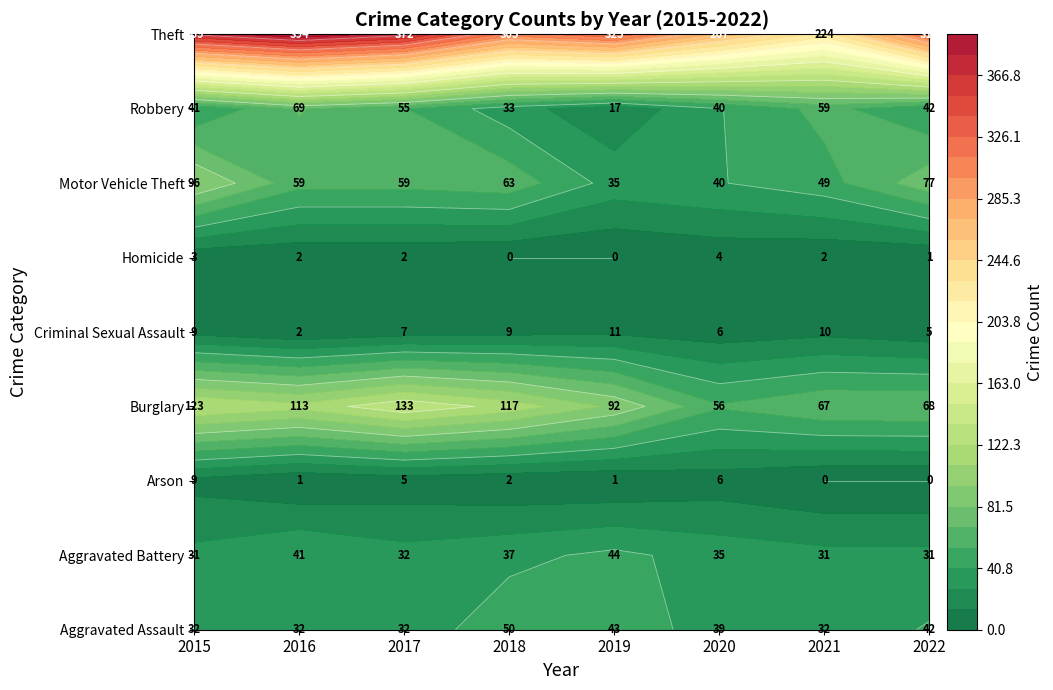

At which category does the chart reach its minimum across all series?

2021